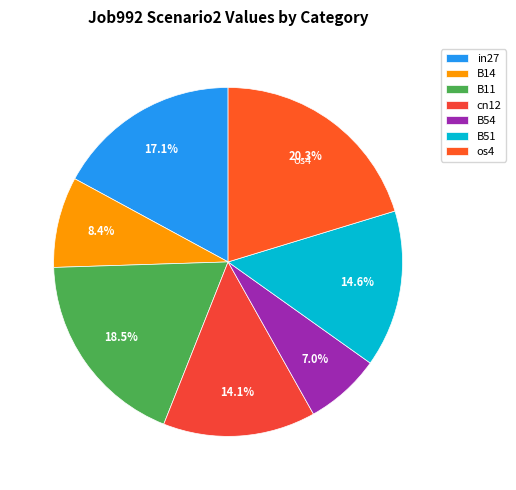

Which category has the biggest portion of the pie?

os4